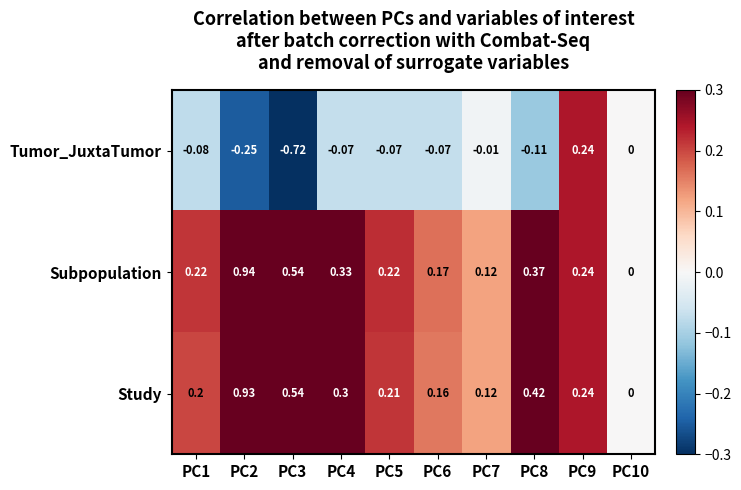

Rank the series at PC2 from lowest to highest value.

Tumor_JuxtaTumor, Study, Subpopulation